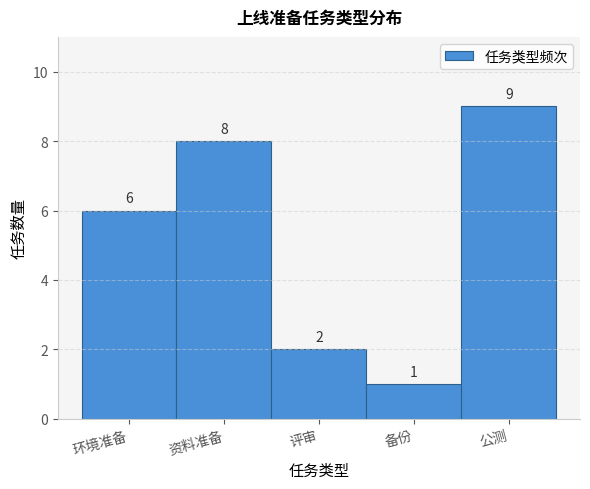

Reading left to right, transcribe all the data shown in this chart.

环境准备=6	资料准备=8	评审=2	备份=1	公测=9